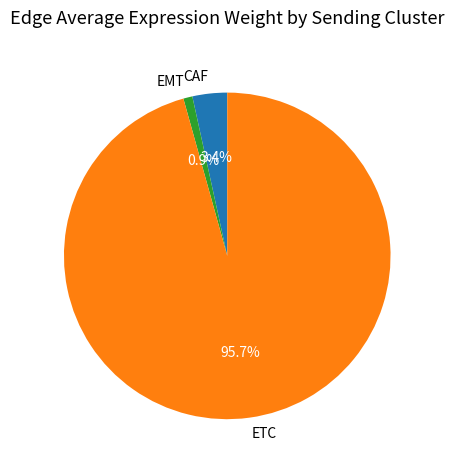

To the nearest percent, what is the average slice percentage?

33%